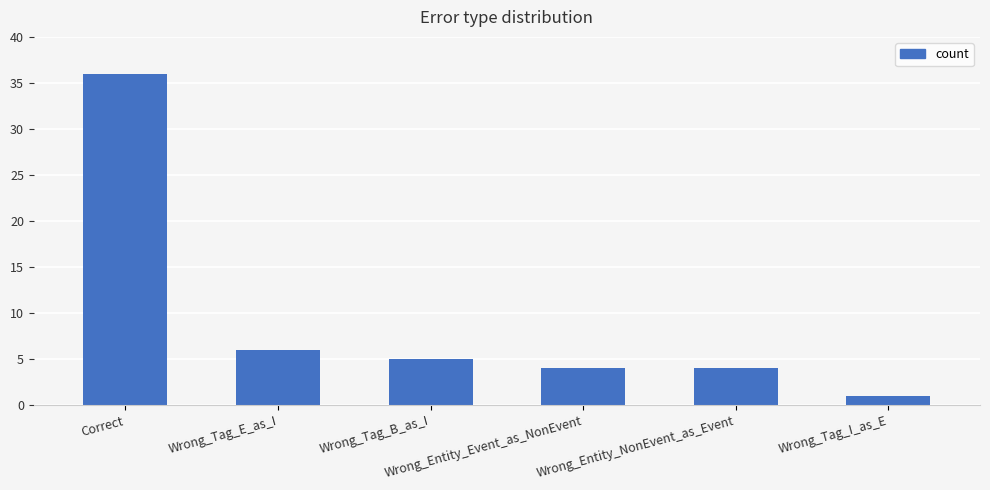

What is the greatest value displayed?

36